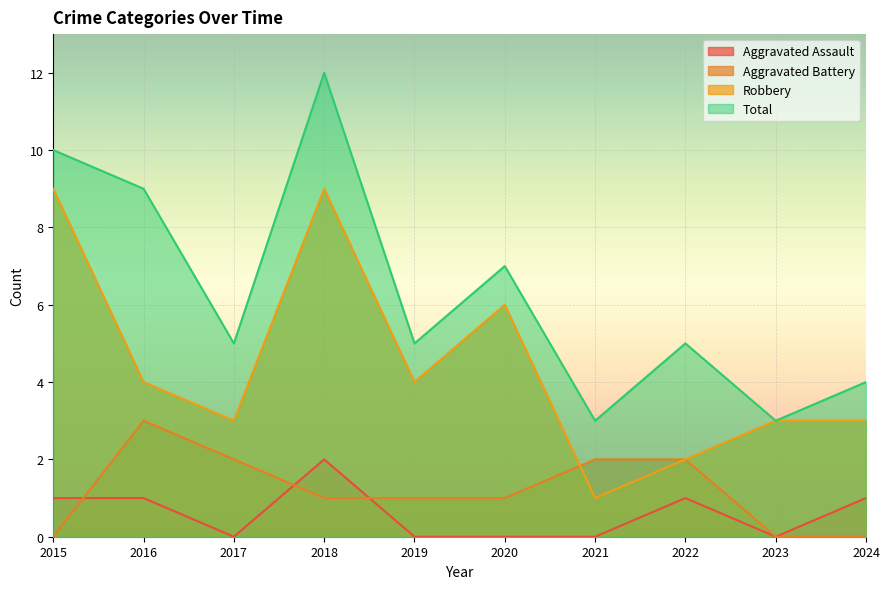

Read the Robbery value at 2024.

3